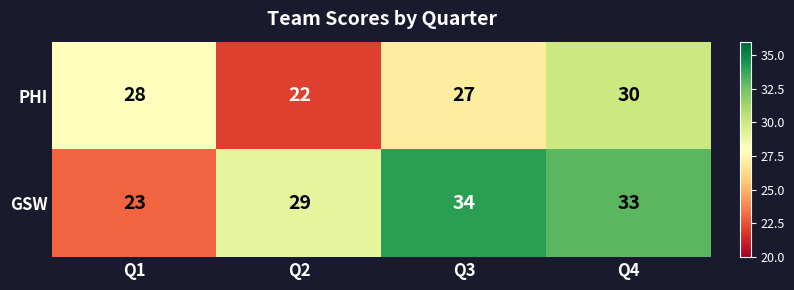

Which label corresponds to the smallest value in the chart?

Q2